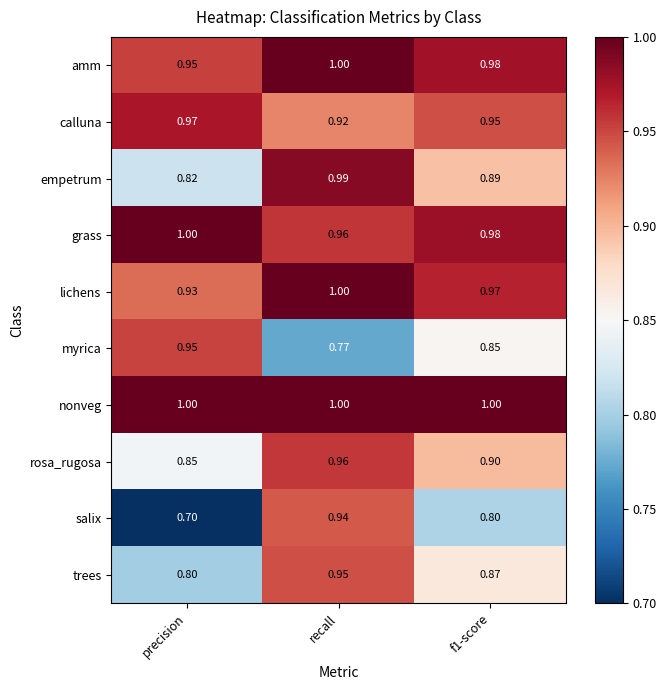

Which category has the lowest value in the trees series?

precision